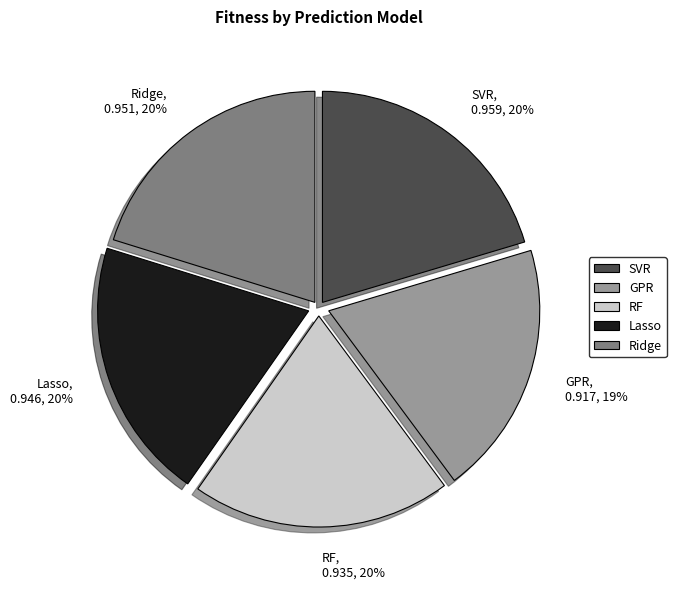

True or false: RF accounts for 11% of the total.

False